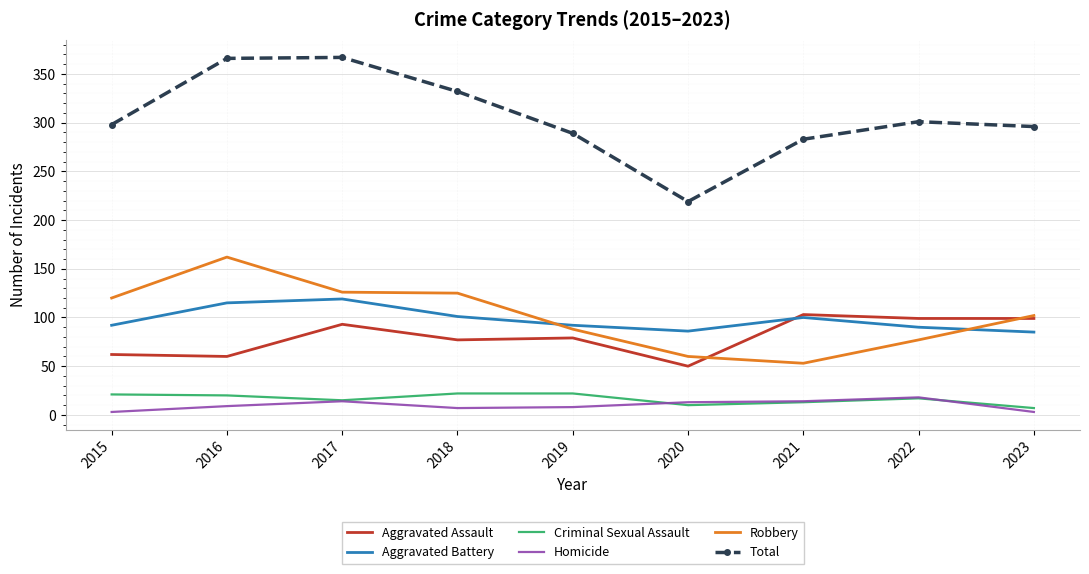

Which series has the widest spread of values?

Total